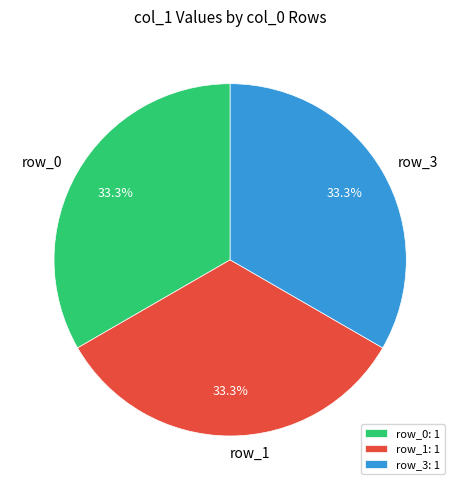

Approximately how many times larger is the value at row_1 compared to row_3?

1.0